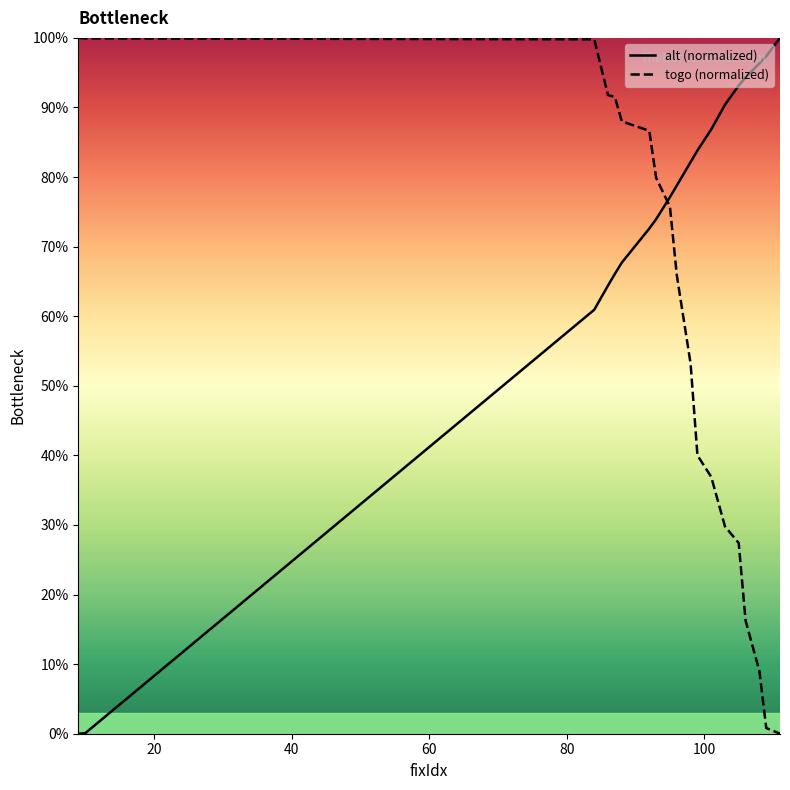

What is the difference between the maximum and minimum values in the togo (normalized) series?

100.0